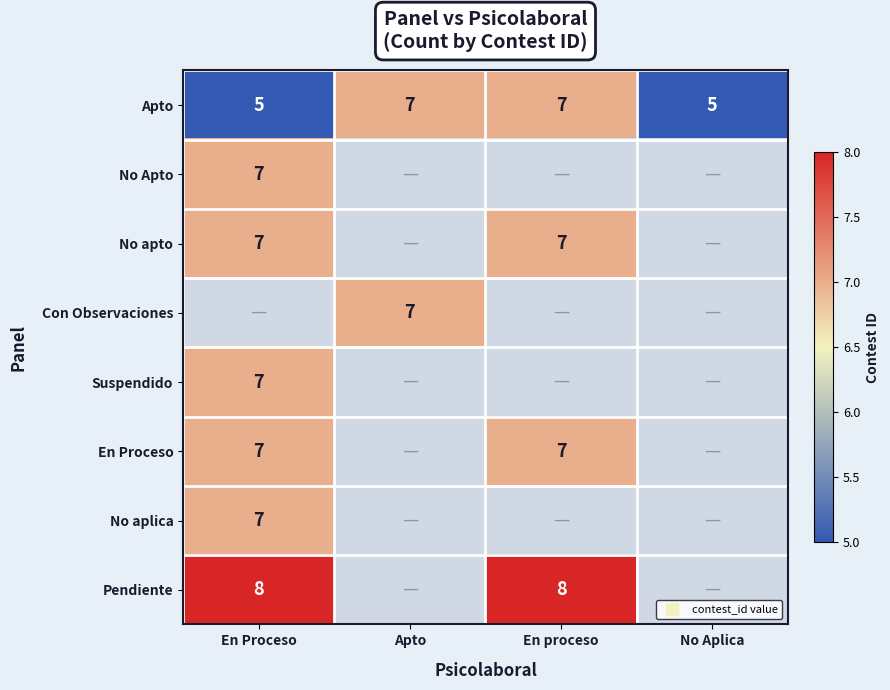

How many distinct data groups are displayed?

8